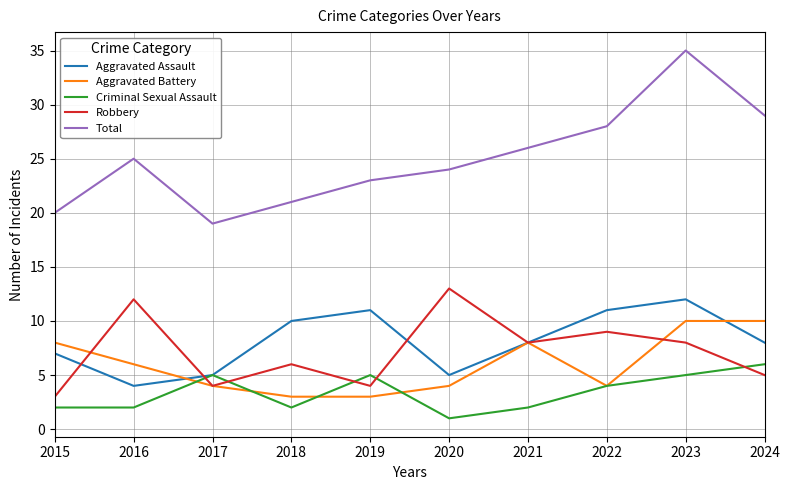

Is the value of Criminal Sexual Assault at 2021 greater than the value of Aggravated Assault at 2017?

No